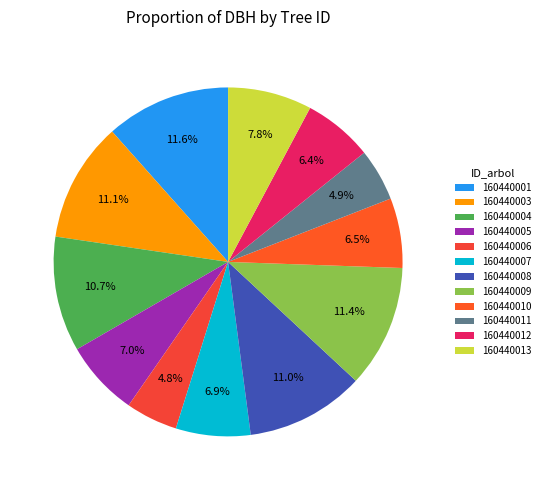

Combined, what portion of the pie is 160440010 and 160440005?

13.5%